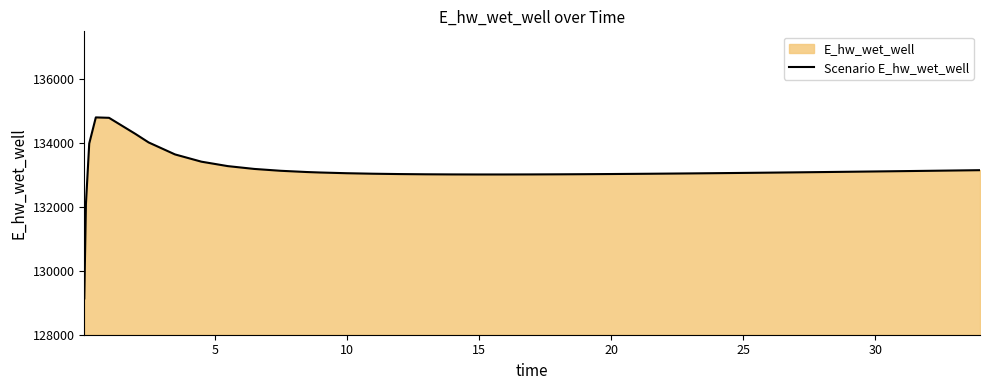

How many interior local peaks (higher than both neighbors) does the data have?

1